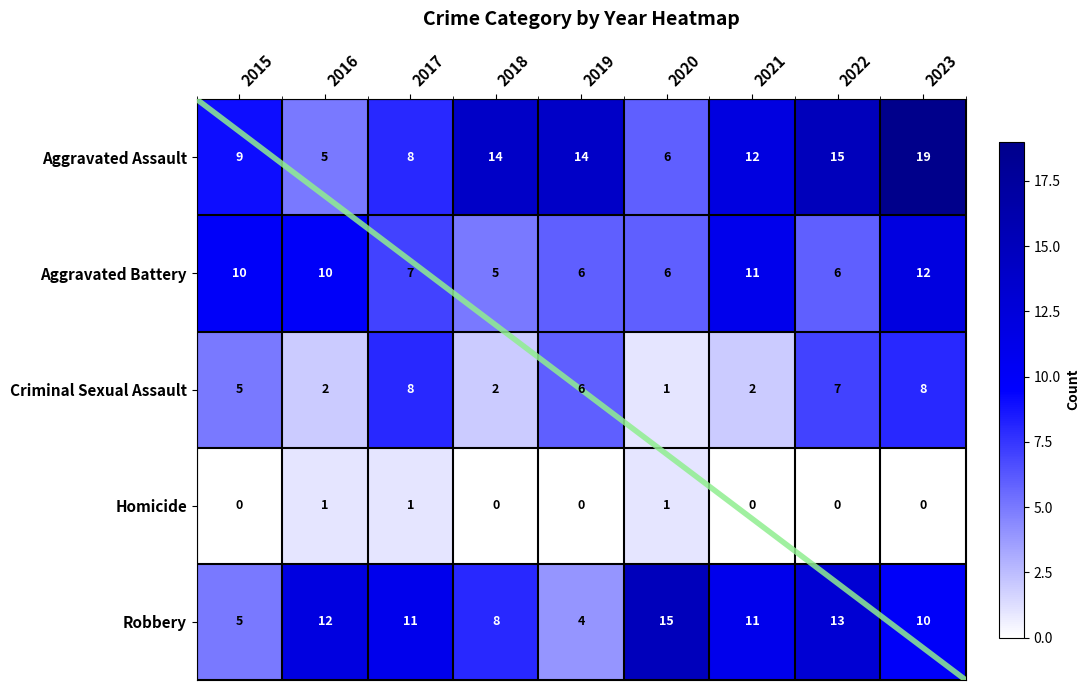

Reading left to right, extract all data points from this chart.

Aggravated Assault: 9	5	8	14	14	6	12	15	19
Aggravated Battery: 10	10	7	5	6	6	11	6	12
Criminal Sexual Assault: 5	2	8	2	6	1	2	7	8
Homicide: 0	1	1	0	0	1	0	0	0
Robbery: 5	12	11	8	4	15	11	13	10